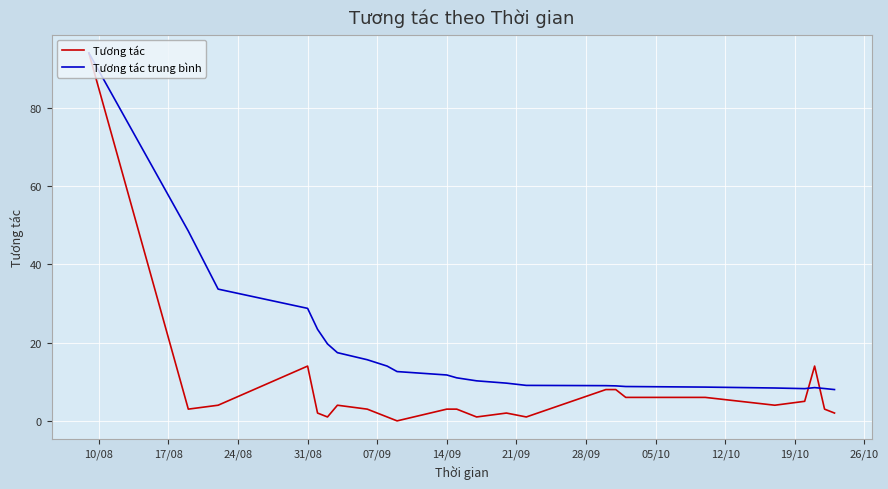

Which series has the largest total across all categories?

Tương tác trung bình